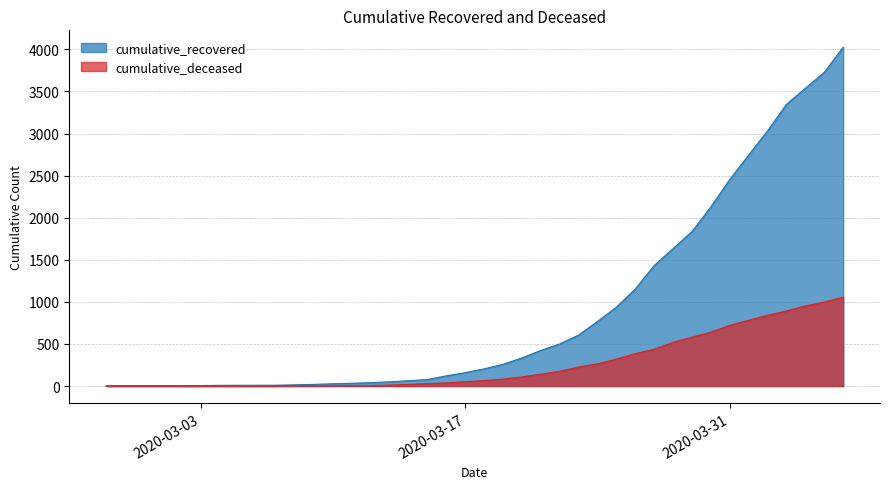

What position from the right is 2020-03-01?

37